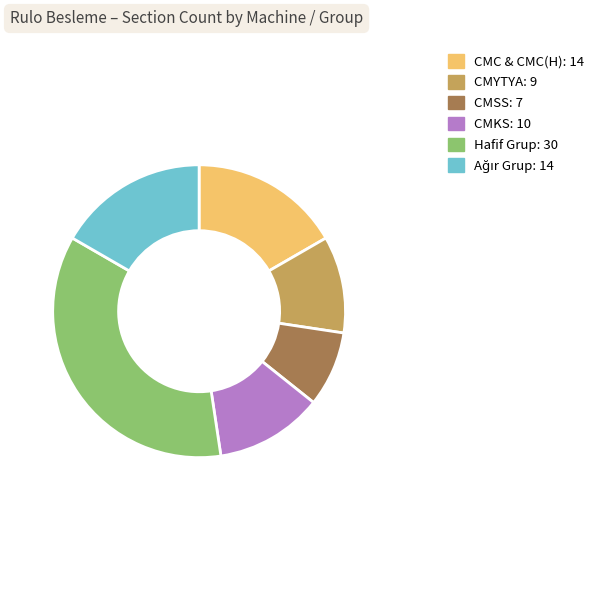

Does any single category account for the majority?

No